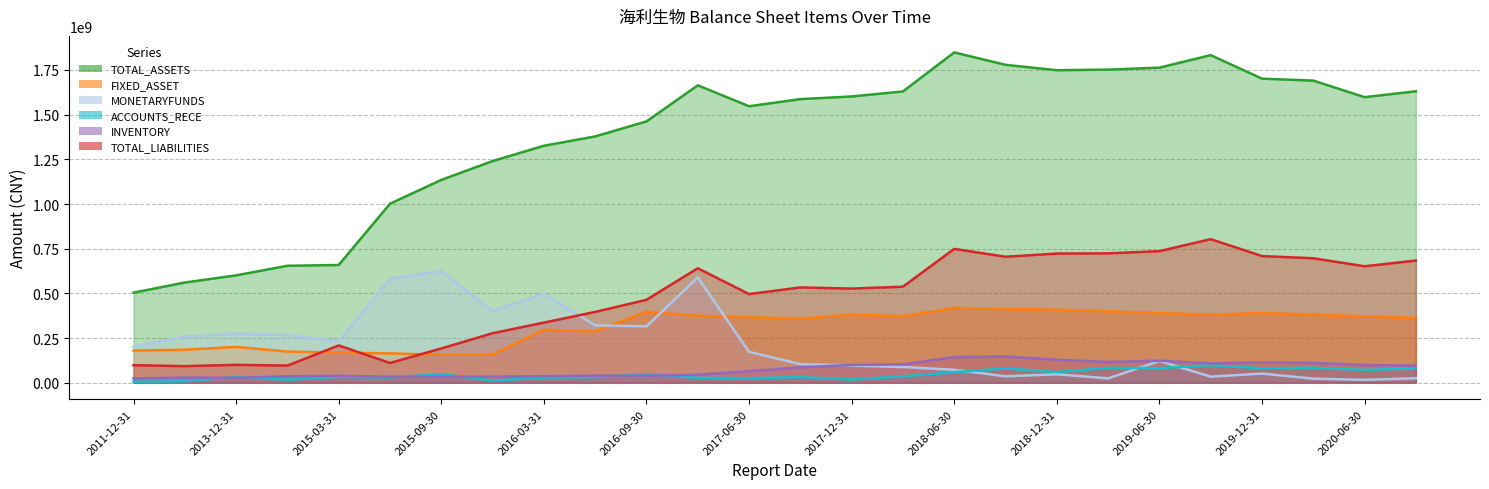

List the labels in order of TOTAL_ASSETS value, largest first.

2018-06-30, 2019-09-30, 2018-09-30, 2019-06-30, 2019-03-31, 2018-12-31, 2019-12-31, 2020-03-31, 2017-03-31, 2020-09-30, 2018-03-31, 2017-12-31, 2020-06-30, 2017-09-30, 2017-06-30, 2016-09-30, 2016-06-30, 2016-03-31, 2015-12-31, 2015-09-30, 2015-06-30, 2015-03-31, 2014-12-31, 2013-12-31, 2012-12-31, 2011-12-31